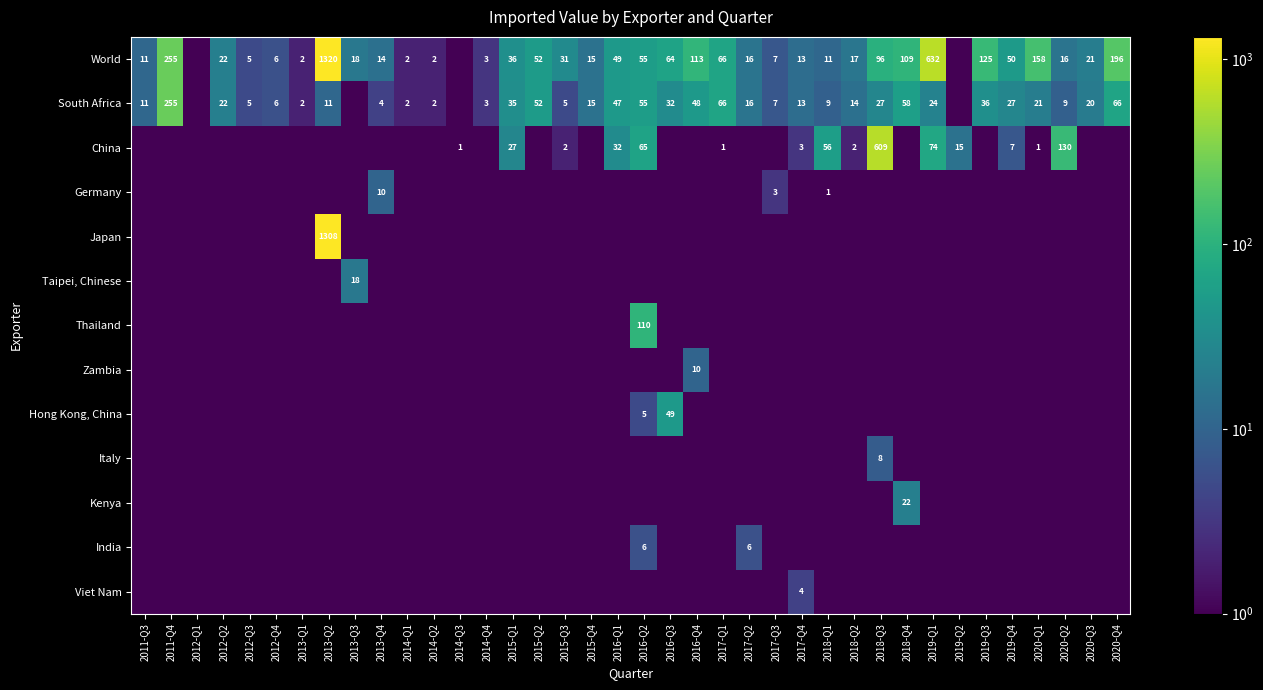

The value of World at 2013-Q2 is 1320.0. True or false?

True